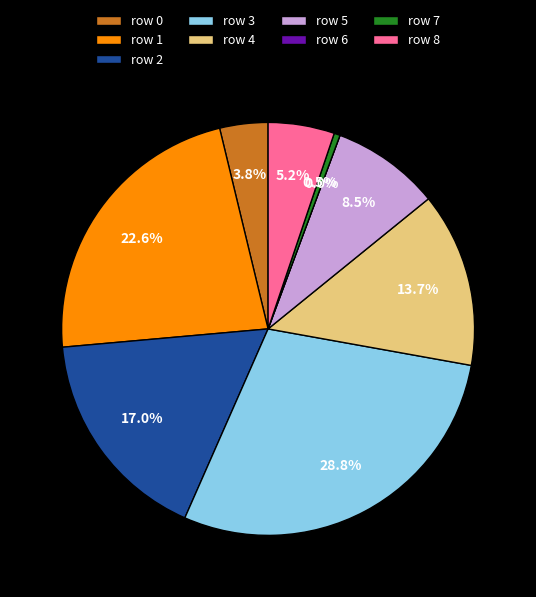

Which category has the smallest portion of the pie?

6